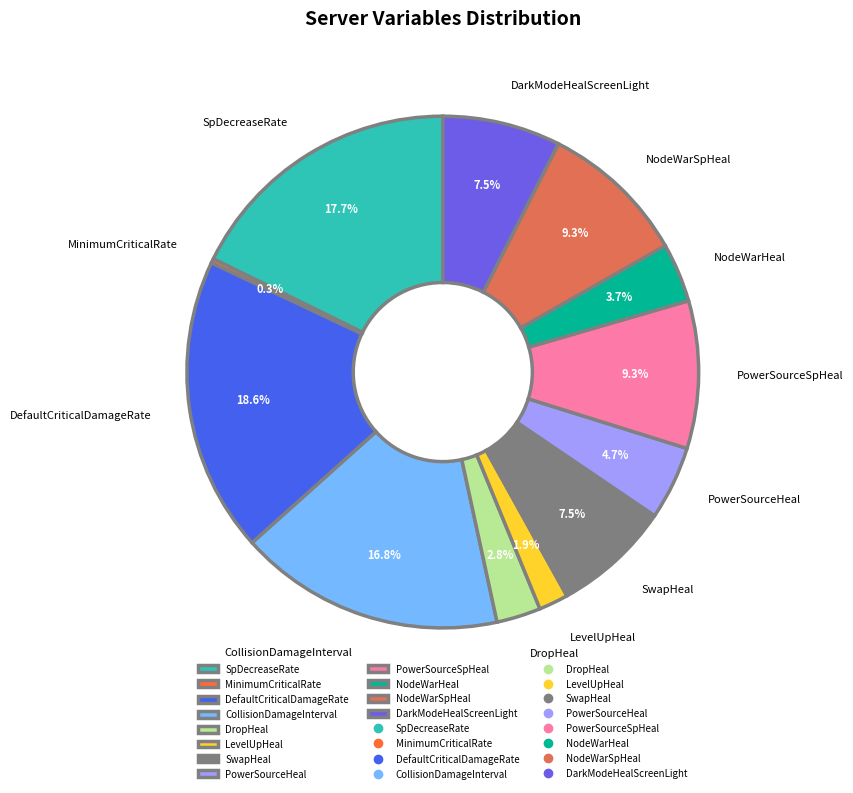

Is the sum of DarkModeHealScreenLight and MinimumCriticalRate greater than half?

No